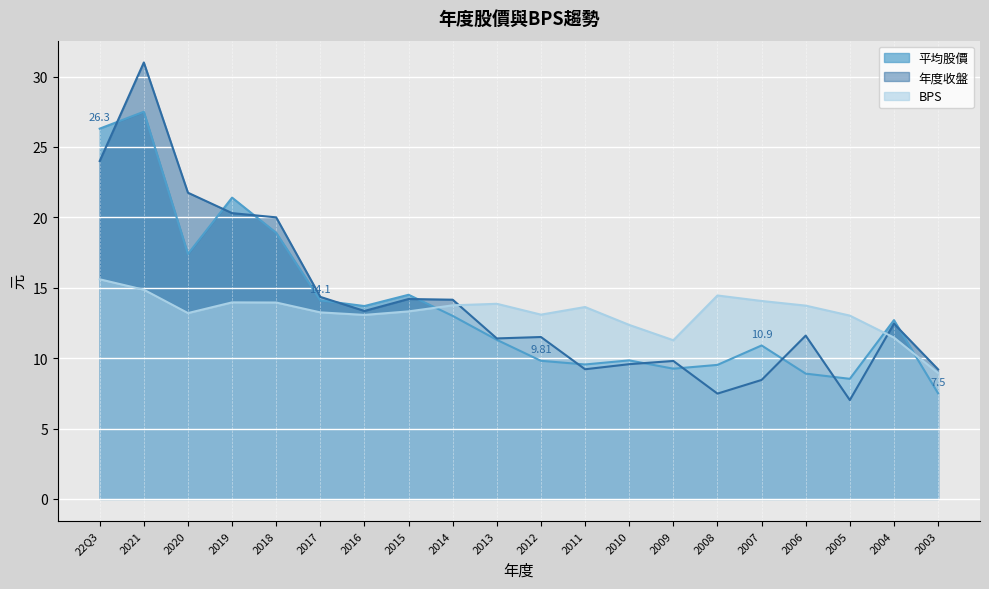

Rank the categories by BPS value from lowest to highest.

2003, 2009, 2004, 2010, 2005, 2016, 2012, 2020, 2017, 2015, 2011, 2006, 2014, 2013, 2018, 2019, 2007, 2008, 2021, 22Q3